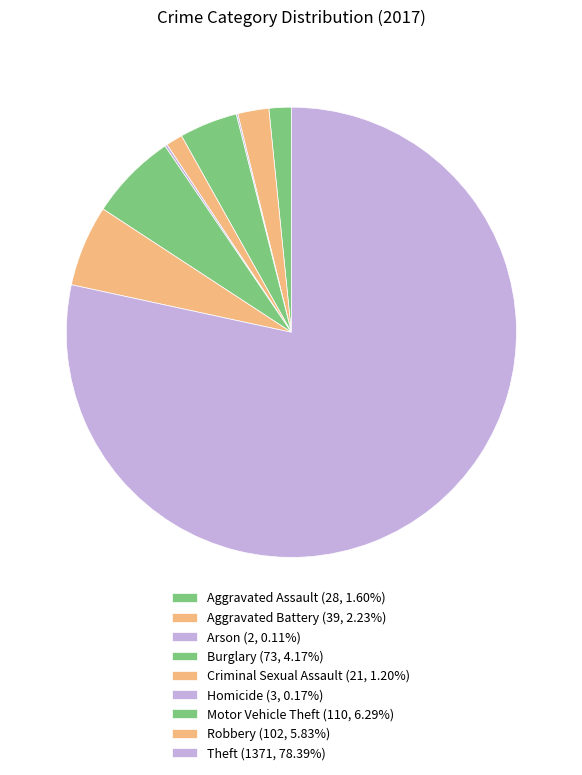

Is it true that Burglary is 4% of the pie?

True